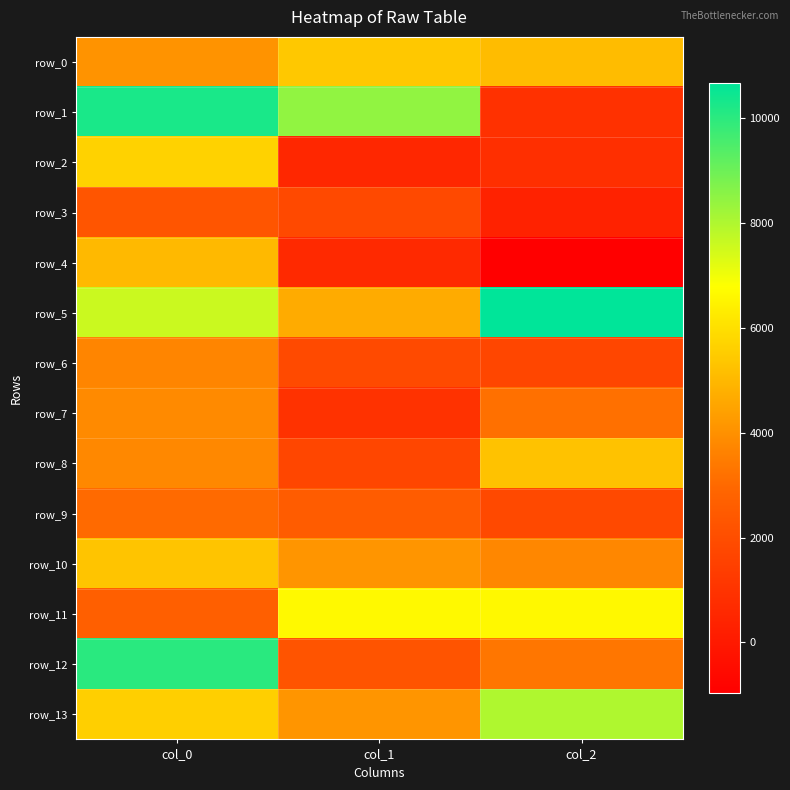

Reading left to right, what are all the values shown in this chart?

row_0: col_0=4067.6	col_1=5403.6	col_2=5112.1
row_1: col_0=10274.3	col_1=8450.8	col_2=915.7
row_2: col_0=5656.5	col_1=543.7	col_2=824.7
row_3: col_0=2283.8	col_1=1841.6	col_2=338.6
row_4: col_0=5028.2	col_1=613.9	col_2=-974.8
row_5: col_0=7604.7	col_1=4690.5	col_2=10679.3
row_6: col_0=3699.2	col_1=1867.8	col_2=1703.9
row_7: col_0=3829.7	col_1=965.0	col_2=3179.6
row_8: col_0=3796.3	col_1=1716.0	col_2=5242.4
row_9: col_0=3022.7	col_1=2561.7	col_2=1828.0
row_10: col_0=5323.2	col_1=4121.0	col_2=3779.0
row_11: col_0=2681.5	col_1=6658.2	col_2=6605.7
row_12: col_0=10020.8	col_1=2248.1	col_2=3330.6
row_13: col_0=5598.8	col_1=4101.8	col_2=8007.4